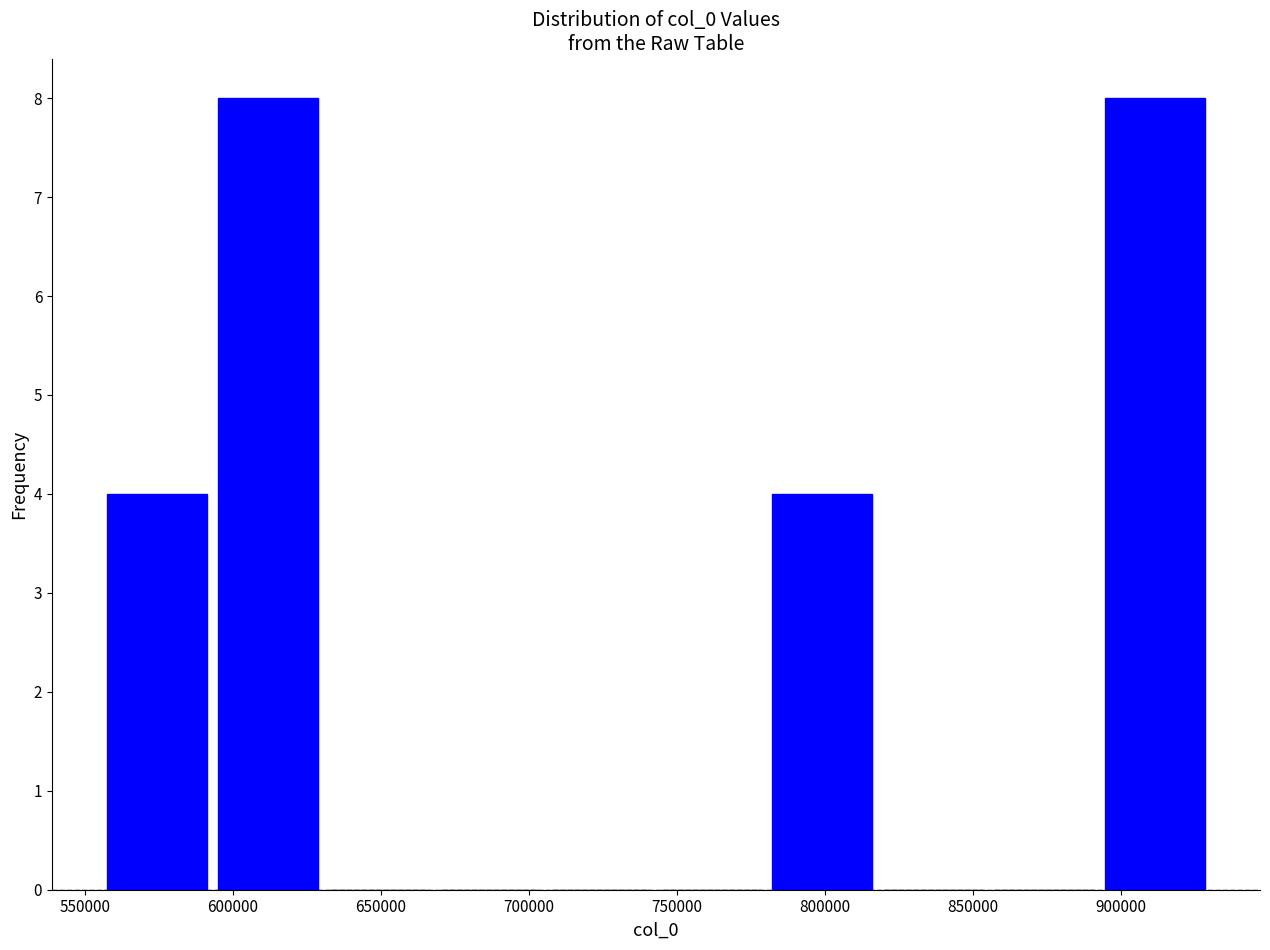

What is the height of the bar covering 595000 to 630000 on the x-axis? Neither the bar edges nor the heights are printed on the chart, so give them approximately, as read against the axes.

8